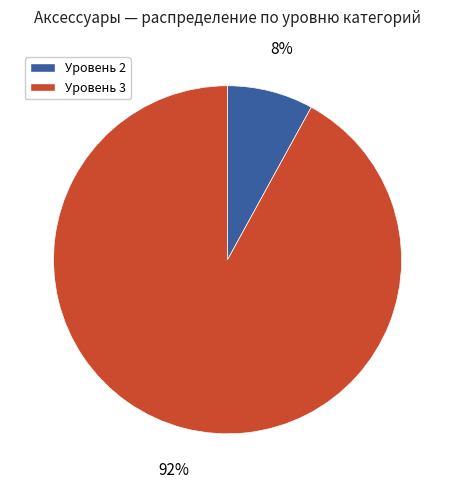

How many segments does this pie chart have?

2